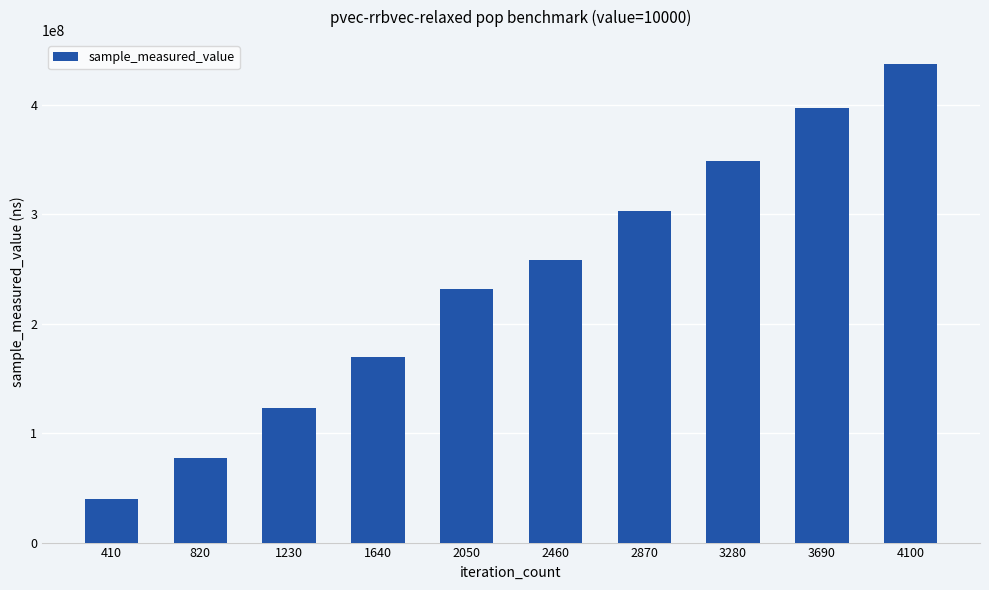

List the labels in order of value, smallest first.

410, 820, 1230, 1640, 2050, 2460, 2870, 3280, 3690, 4100